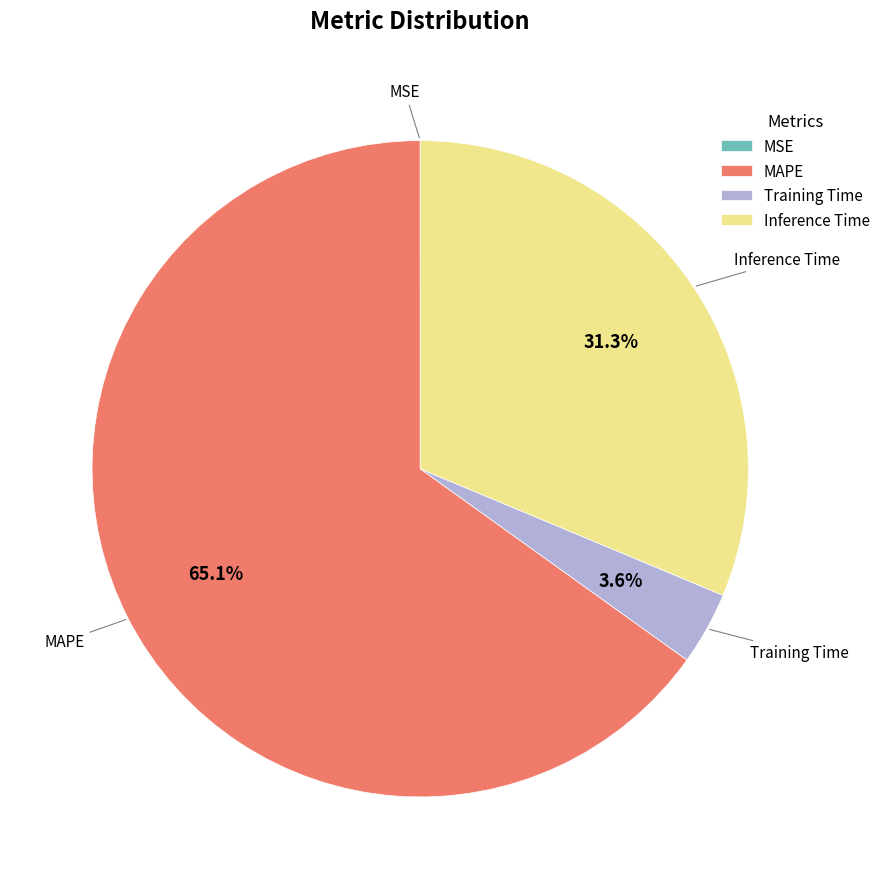

To the nearest percent, what is the difference between the Training Time and MAPE slice percentages?

61%